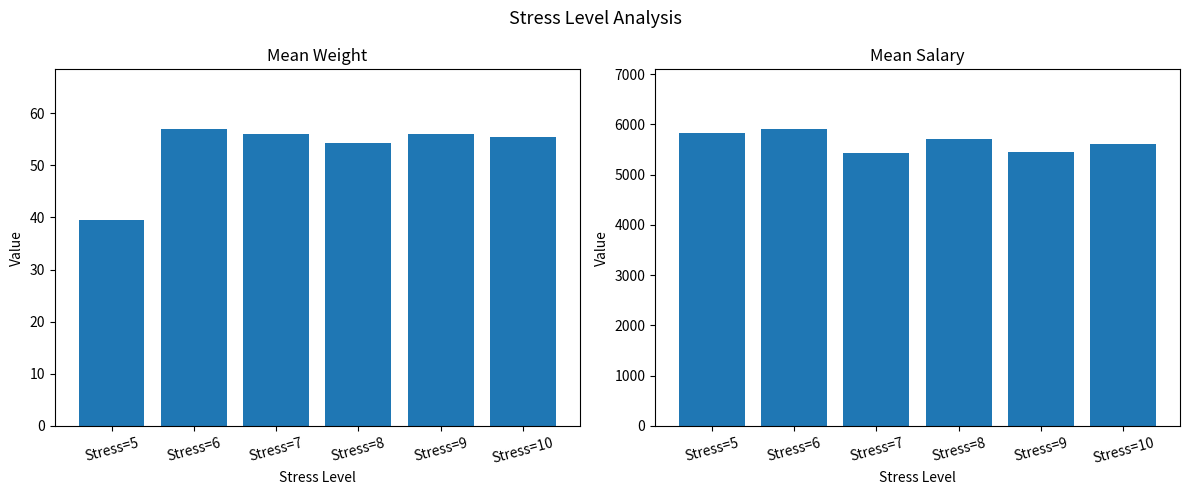

What are all the series names shown in the legend?

Mean Weight, Mean Salary